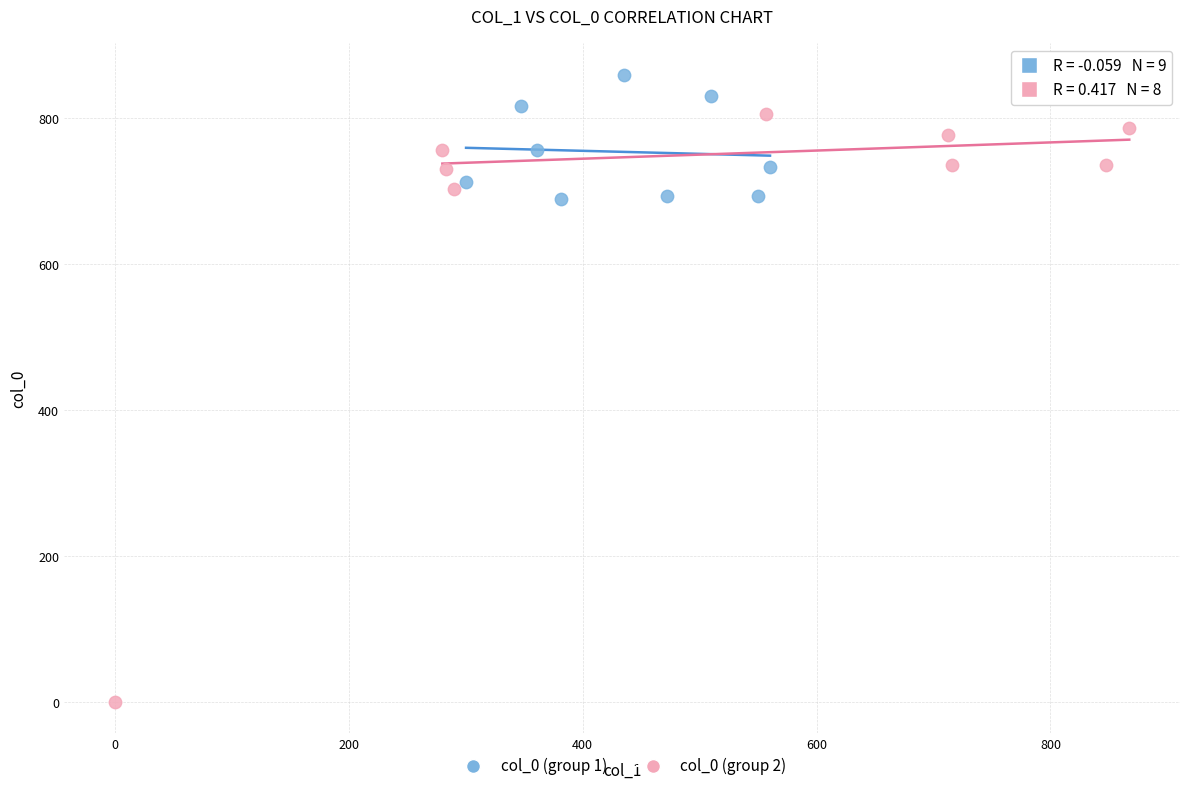

Which series reaches the maximum Y coordinate?

col_0 (group 1)